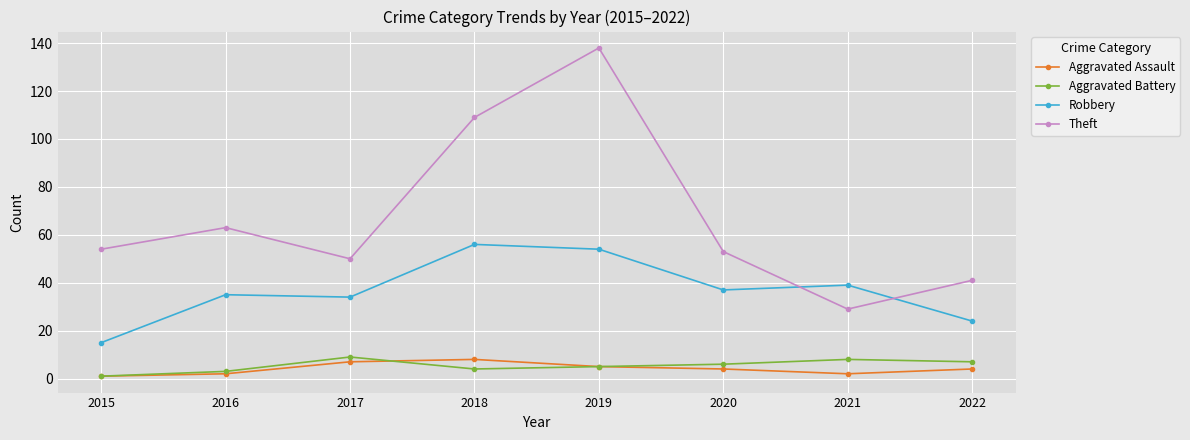

What are all the series names shown in the legend?

Aggravated Assault, Aggravated Battery, Robbery, Theft